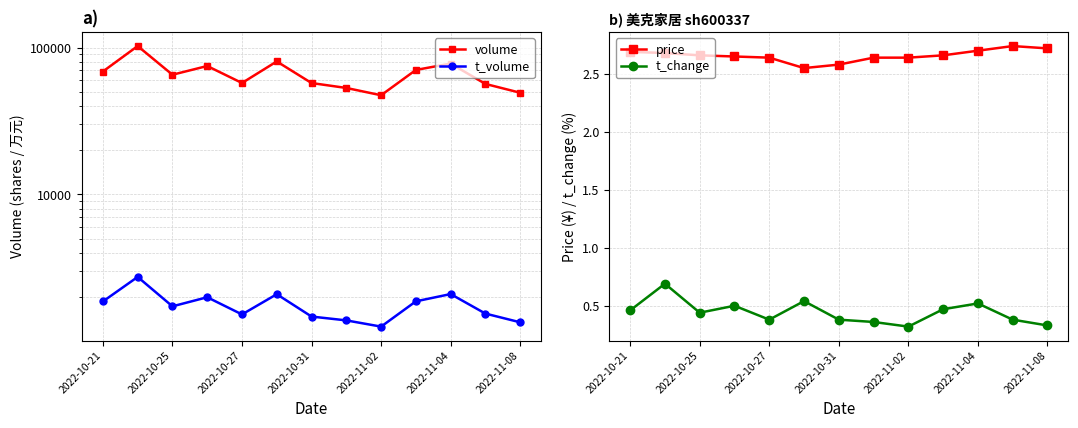

Where is the first local minimum for t_change?

2022-10-25